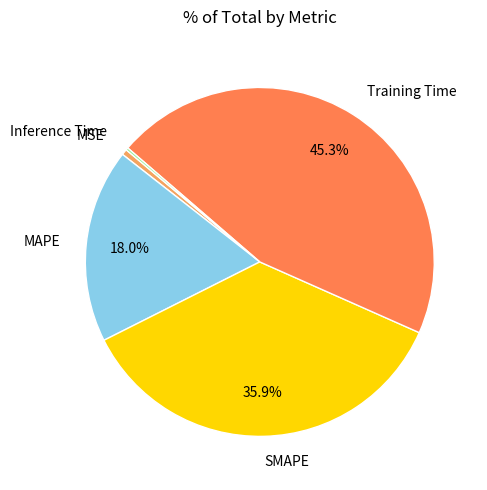

To the nearest percent, what percentage of the pie is MSE?

1%